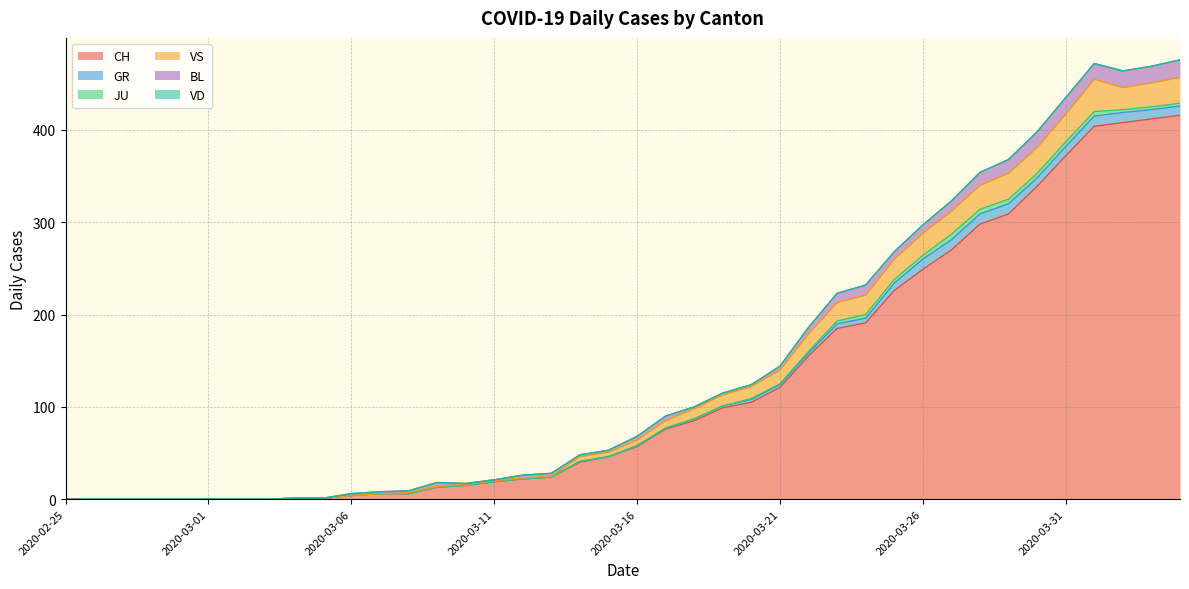

At which category does GR reach its first local peak?

2020-03-14